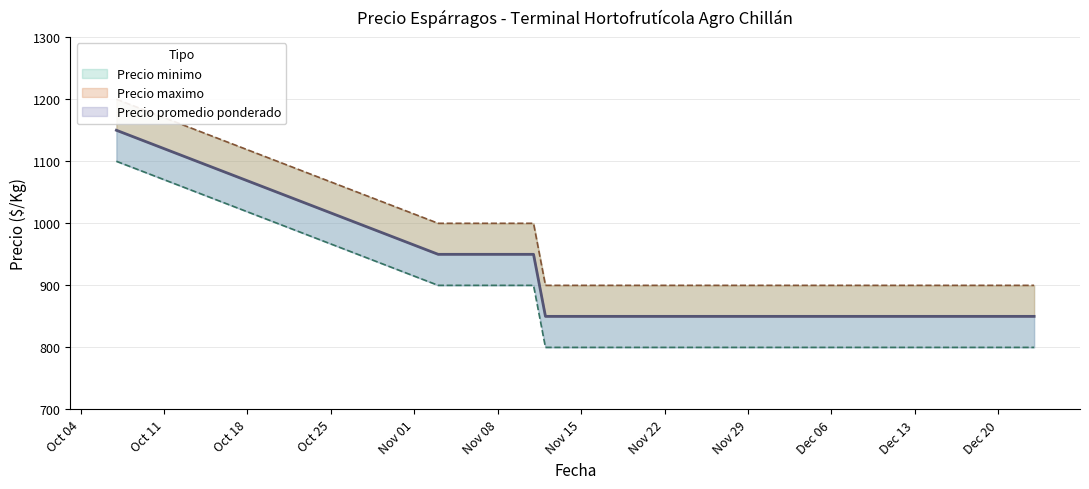

Does the chart have visible grid lines?

Yes